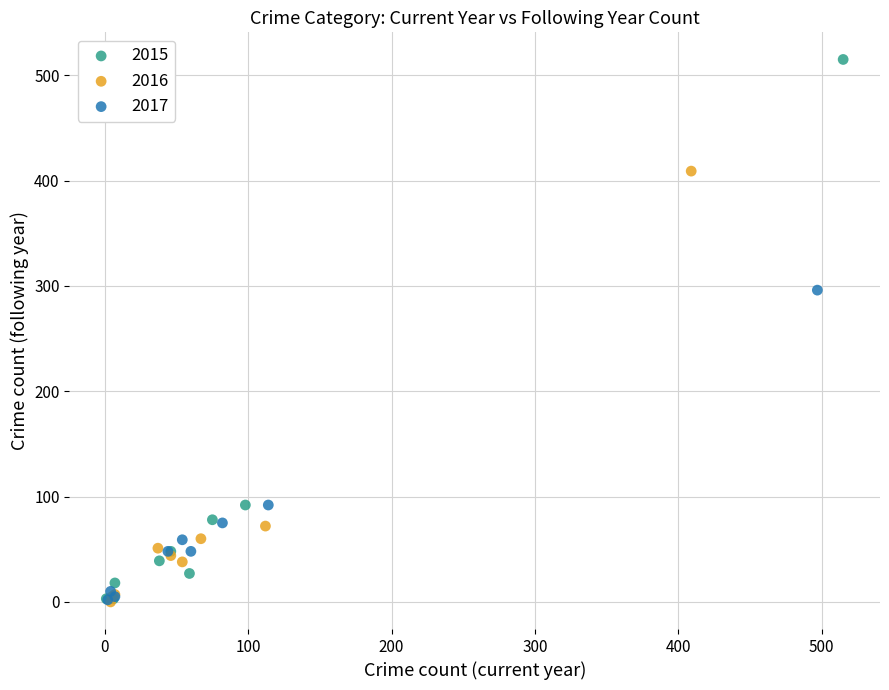

Which series has the largest Y range (max minus min)?

2015